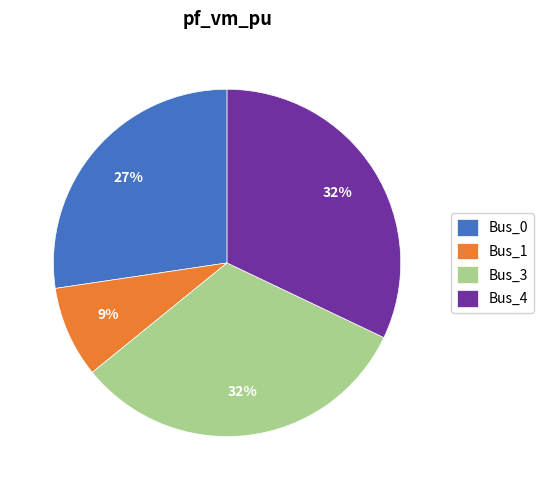

How many segments does this pie chart have?

4